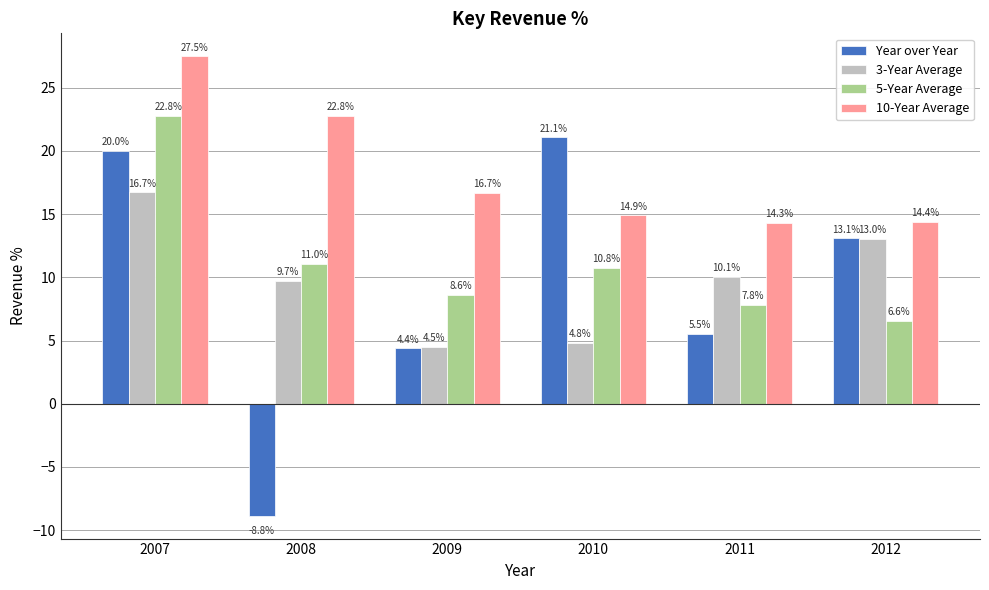

Which series has the largest range (max minus min)?

Year over Year